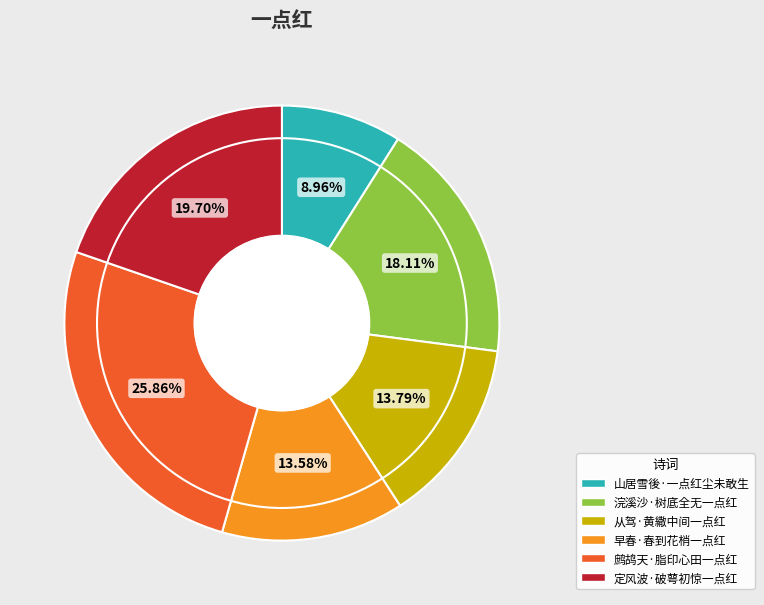

The 浣溪沙·树底全无一点红 slice represents 10% of the pie. True or false?

False